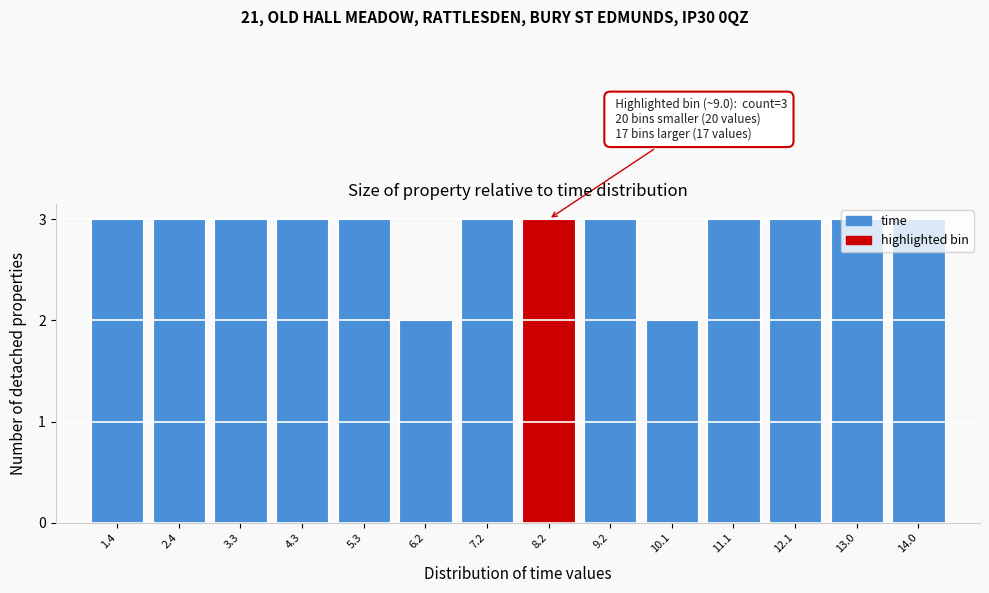

What position from the right is 7.2?

8